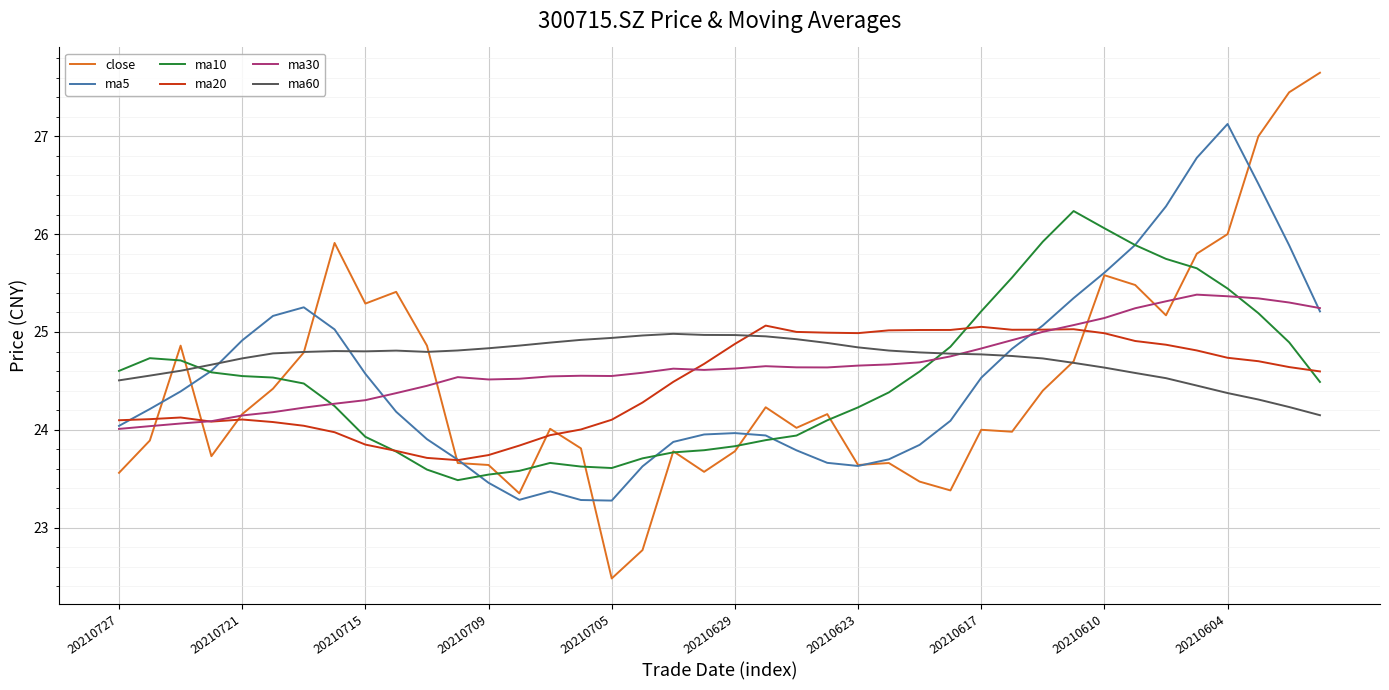

What is the highest value of the ma60 series?

25.0